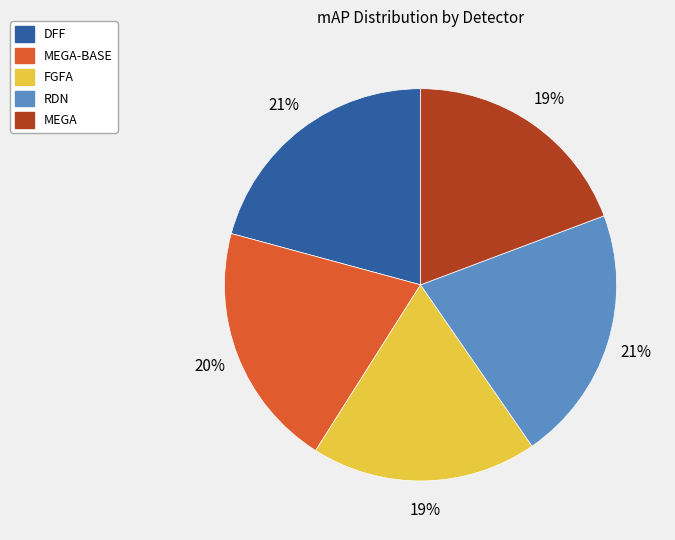

To the nearest percent, what is the difference between the largest and smallest slice percentages?

2%